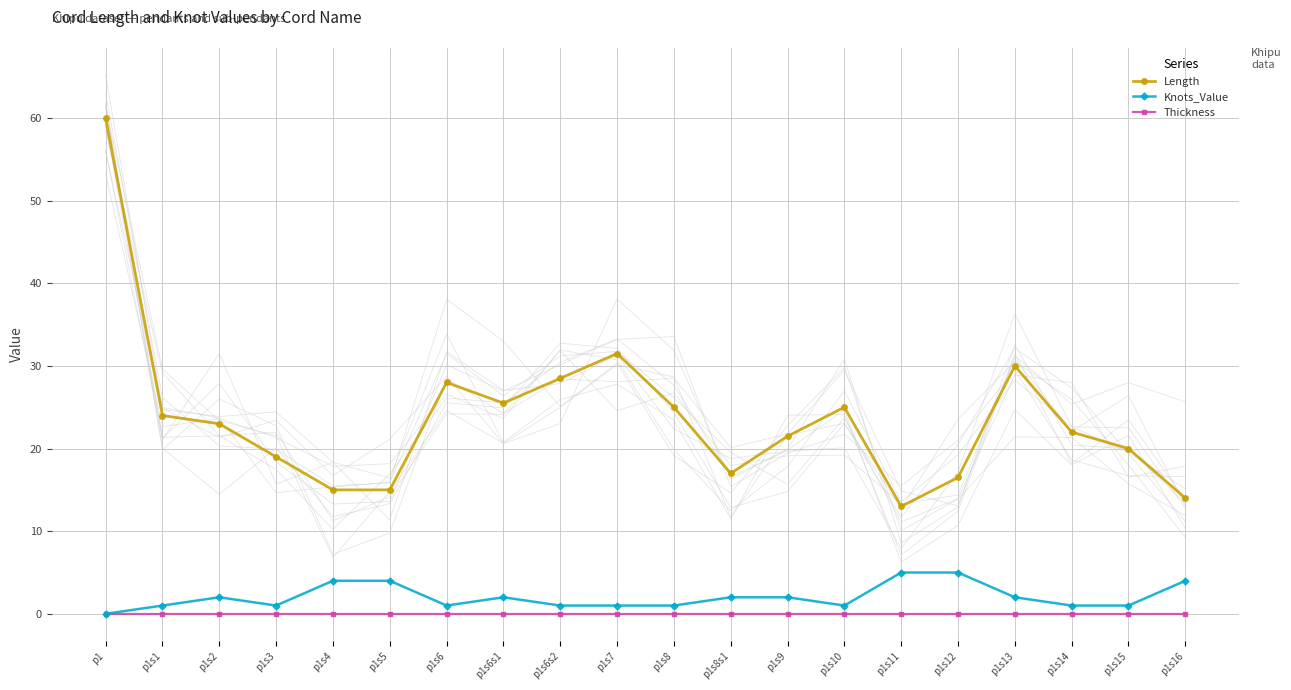

True or false: Knots_Value has more than 1 interior local peaks.

True